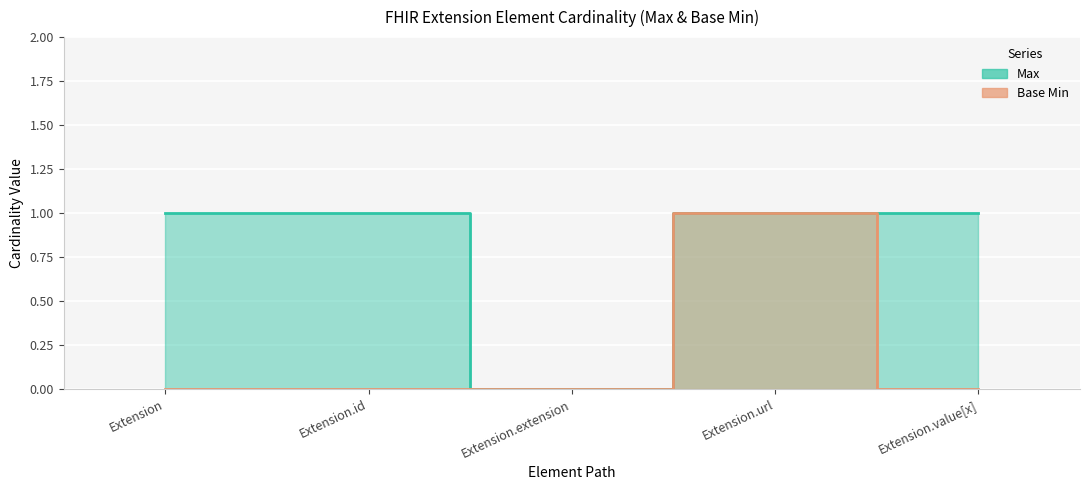

What is the label of the 4th point from the right?

Extension.id